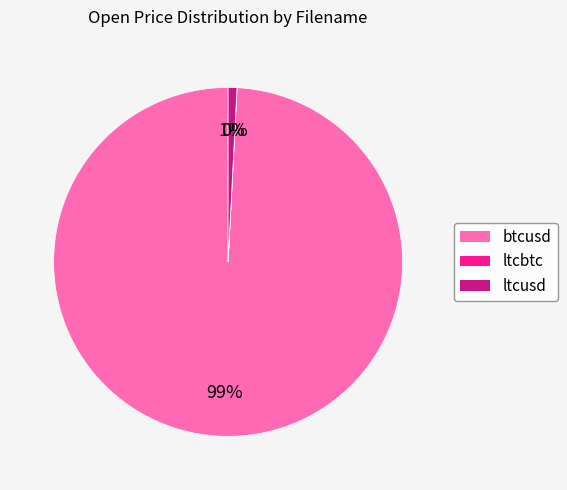

The ltcusd slice represents 1% of the pie. True or false?

True